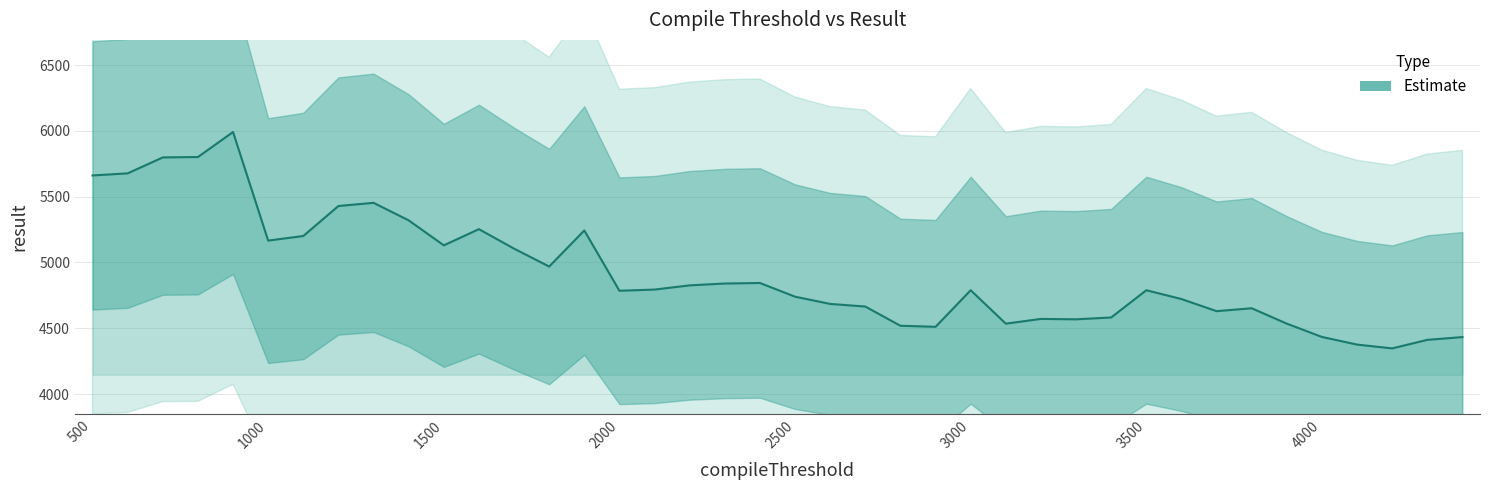

What is the greatest value displayed?

5991